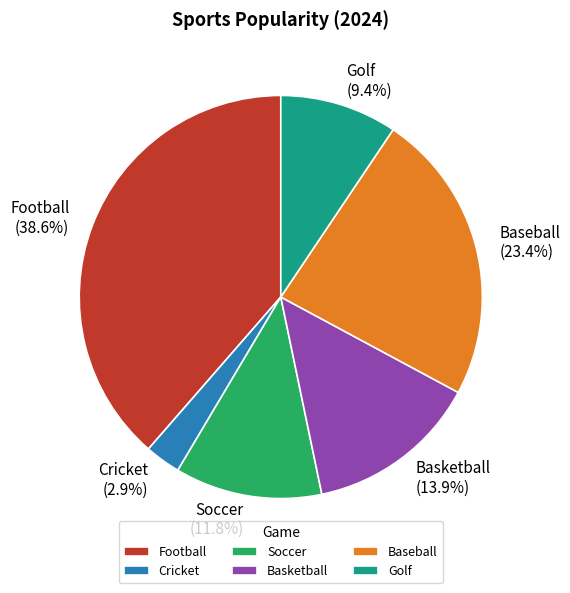

Is it true that Baseball is 31% of the pie?

False